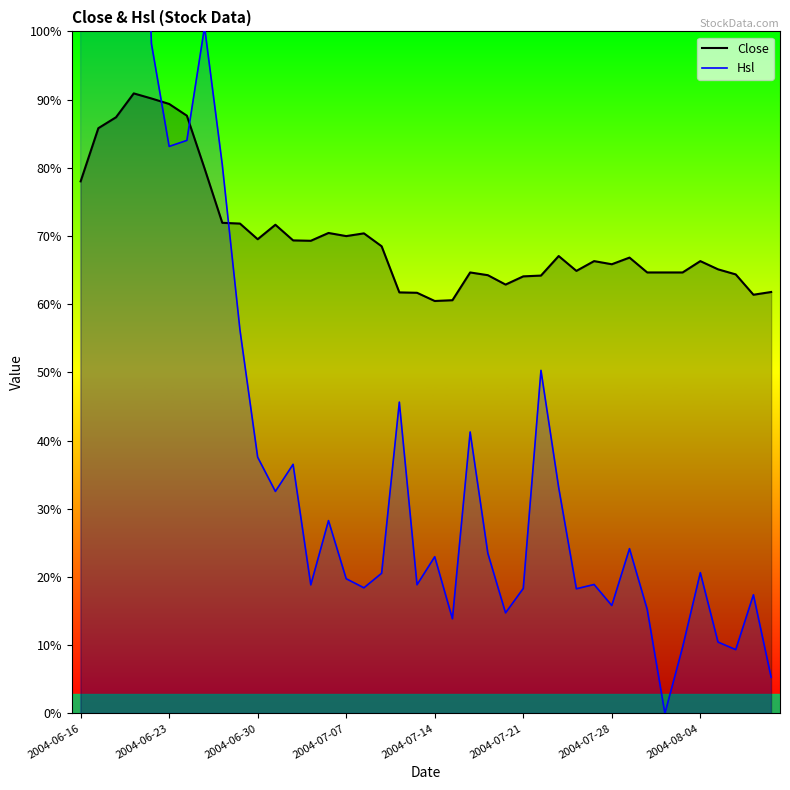

What is the label of the 1st point from the left?

2004-06-16